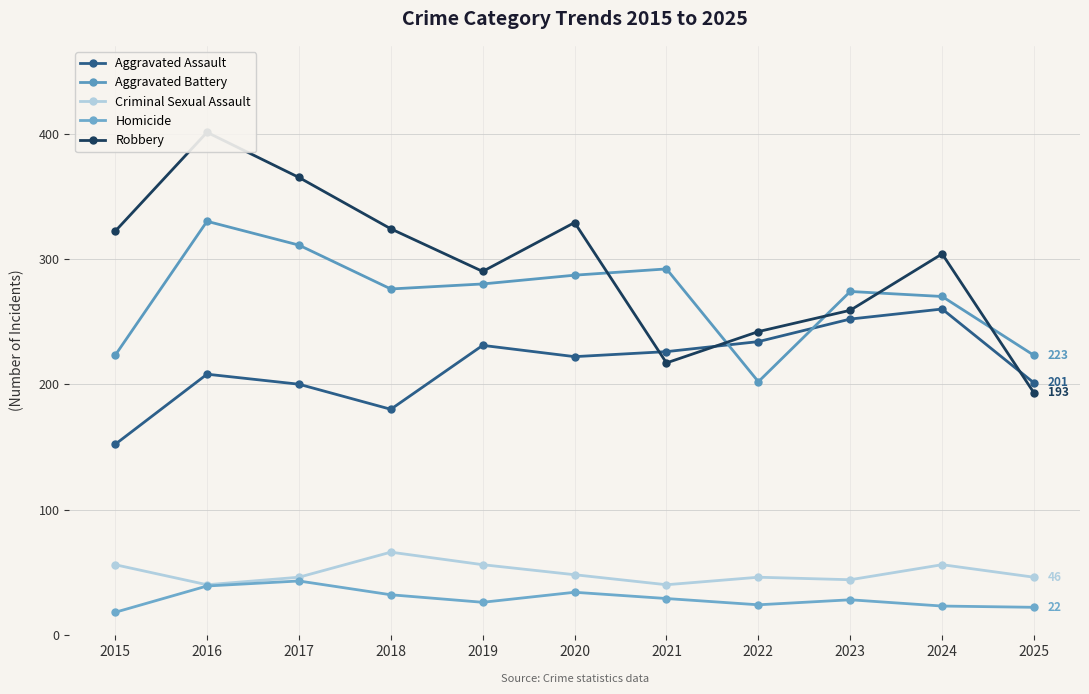

Is the value of Criminal Sexual Assault at 2017 greater than the value of Homicide at 2022?

Yes